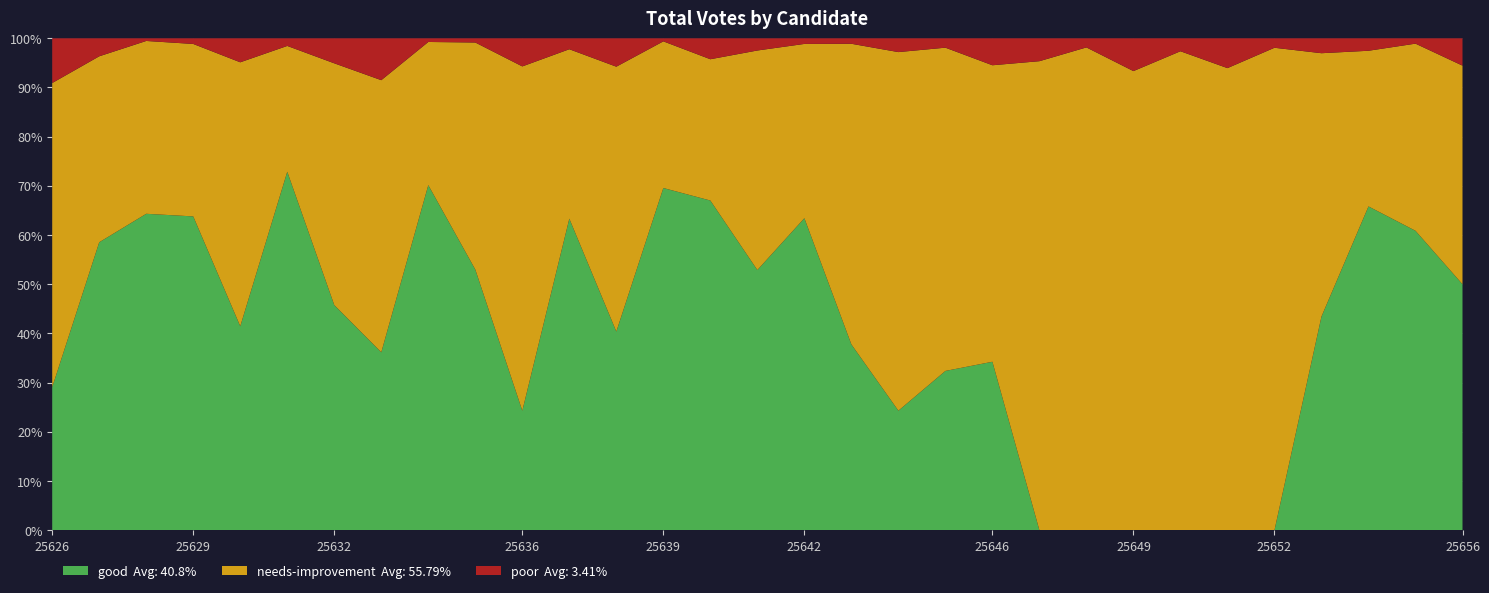

Reading left to right, list all the values displayed in this chart.

good: 16	48	119	111	34	94	27	17	94	62	17	57	21	112	63	64	111	34	26	34	25	0	0	0	0	0	0	43	52	56	36
needs-improvement: 34	31	65	61	44	33	29	26	39	54	49	31	28	48	27	54	62	55	78	69	44	41	53	28	37	31	51	53	25	35	32
poor: 5	3	1	2	4	2	3	4	1	1	4	2	3	1	4	3	2	1	3	2	4	2	1	2	1	2	1	3	2	1	4